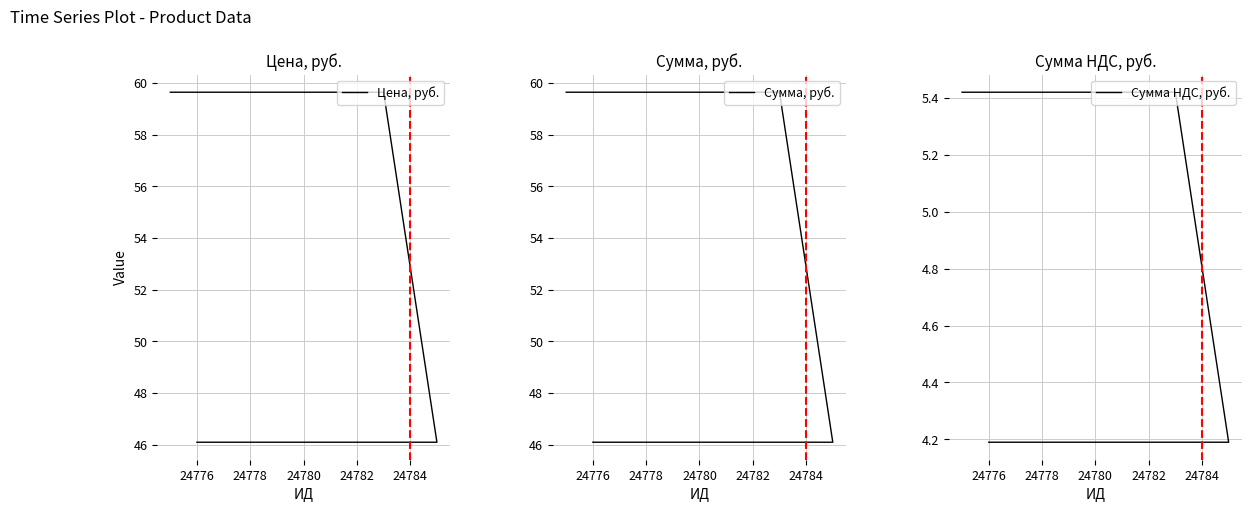

List the series in order of their peak value, highest first.

Цена, руб., Сумма, руб., Сумма НДС, руб.